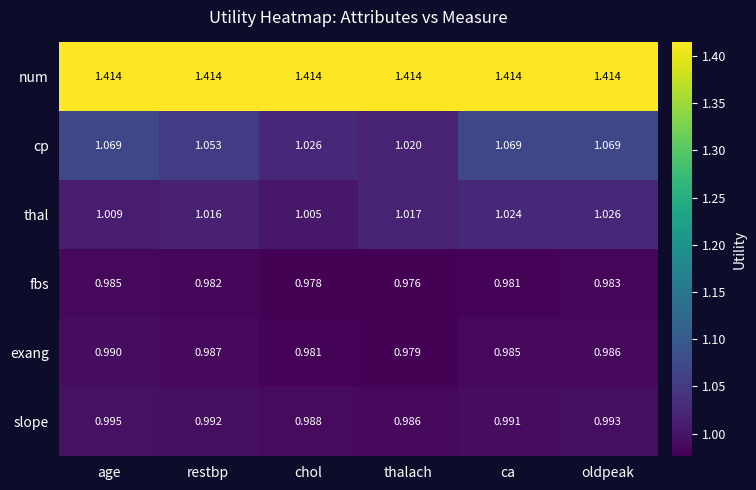

Which series changed the most between age and ca?

thal